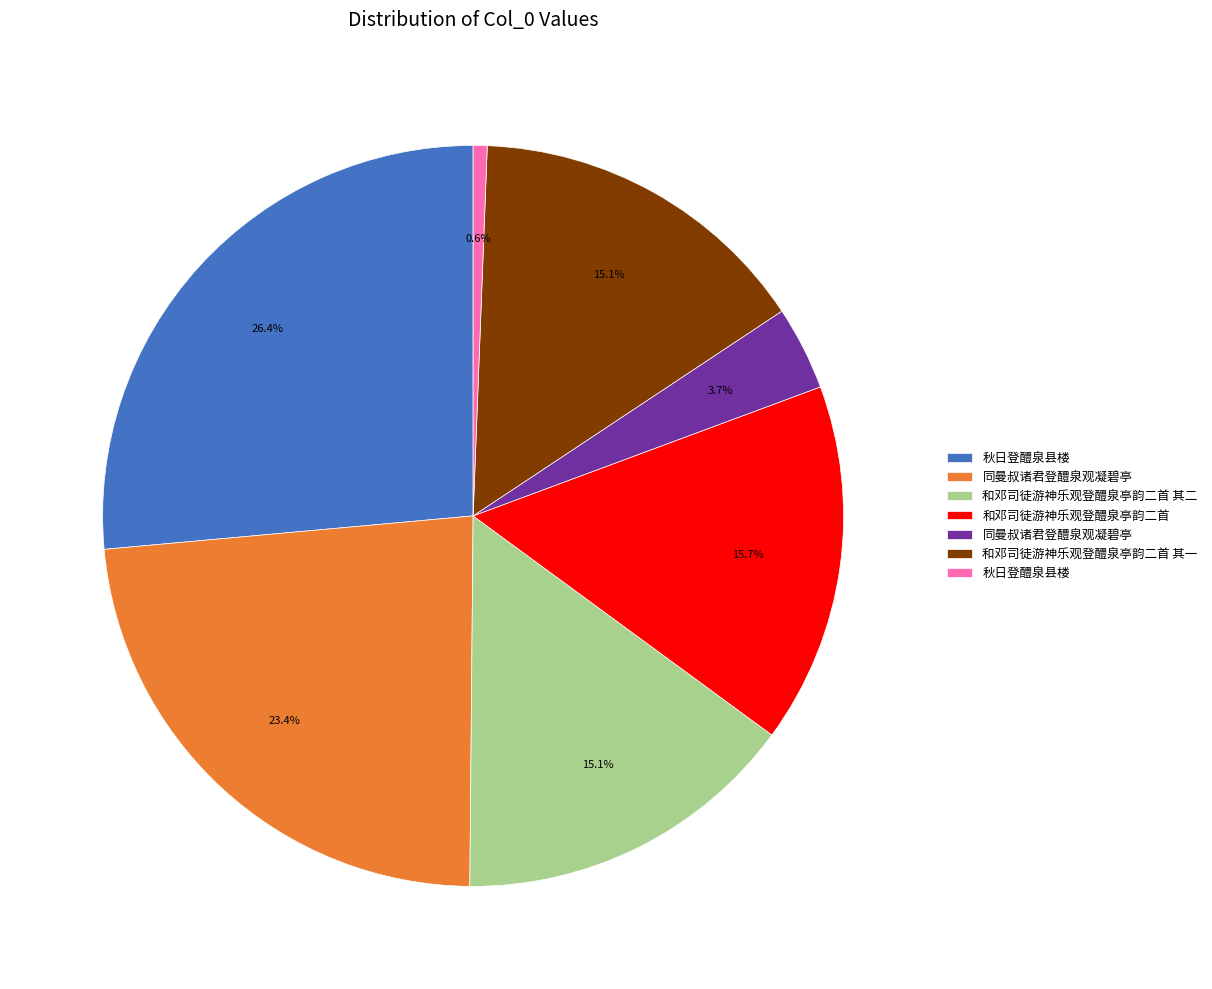

Does any single category account for the majority?

No